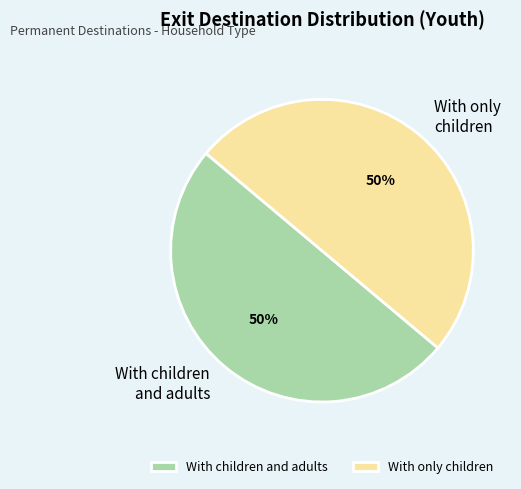

True or false: With only children accounts for 57% of the total.

False